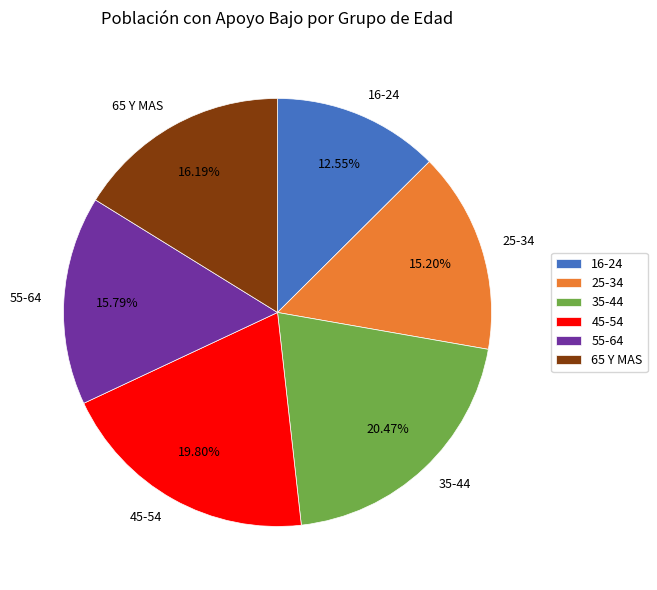

Count the number of slices in the pie.

6